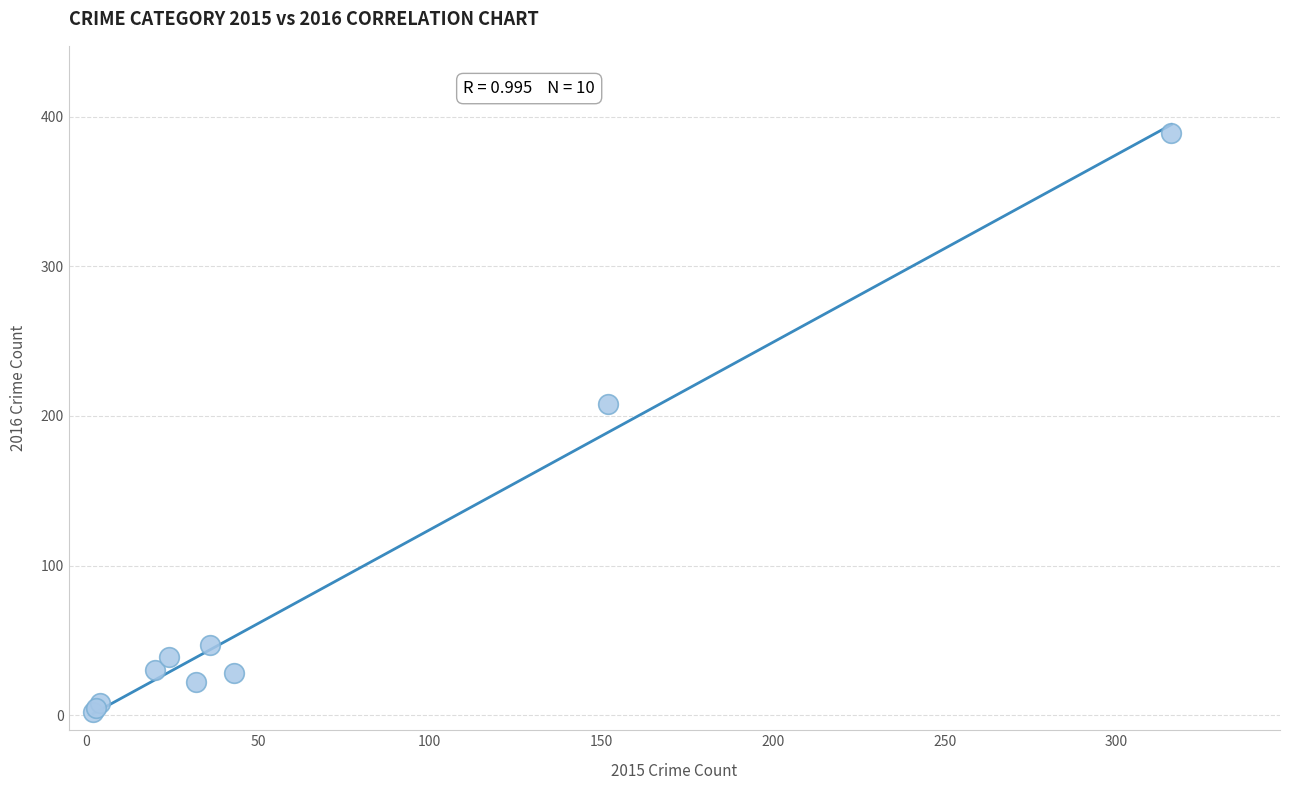

What Y value in the scatter plot is closest to 195?

208